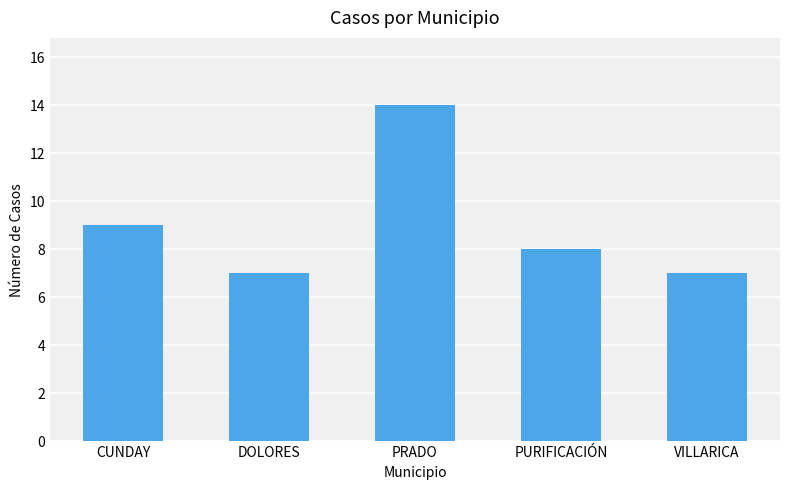

At which category does the chart reach its peak across all series?

PRADO